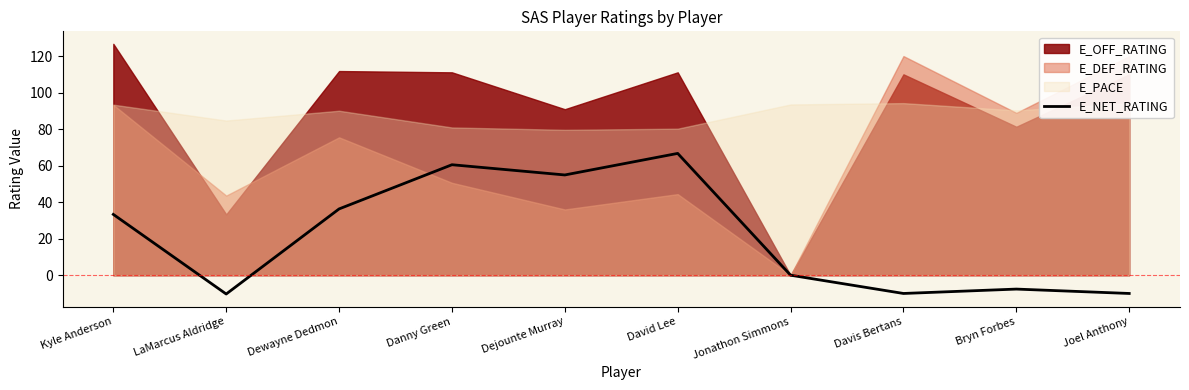

What is the label of the 3rd point from the right?

Davis Bertans